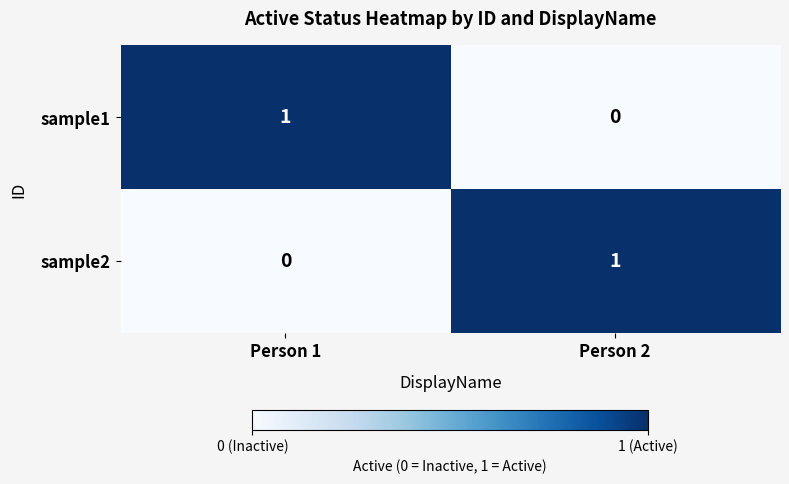

Reading left to right, transcribe all the data shown in this chart.

sample1: 1	0
sample2: 0	1